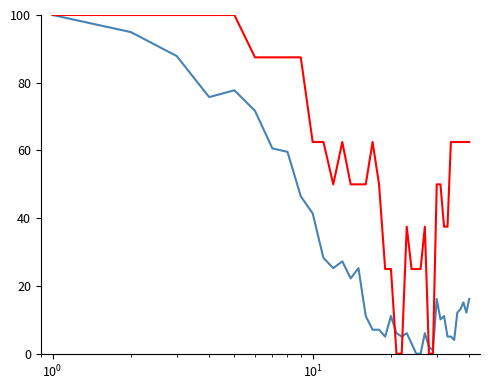

What is the greatest value displayed?

100.0